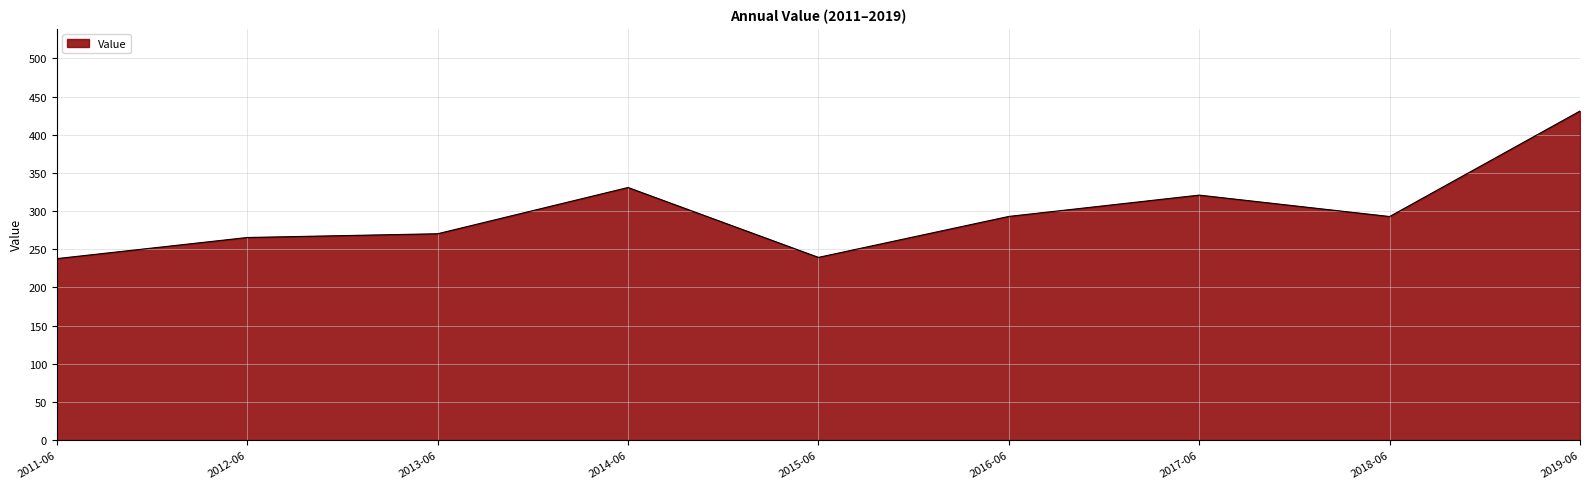

What is the difference between the maximum and minimum values?

193.4